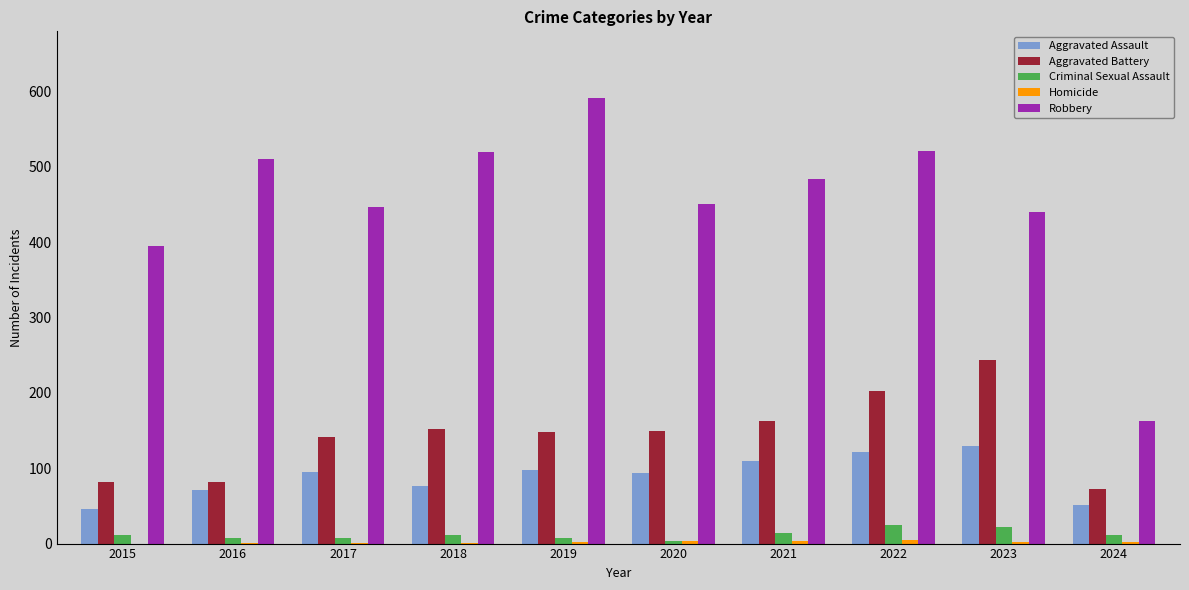

Is it true that Criminal Sexual Assault equals 8 at 2019?

True